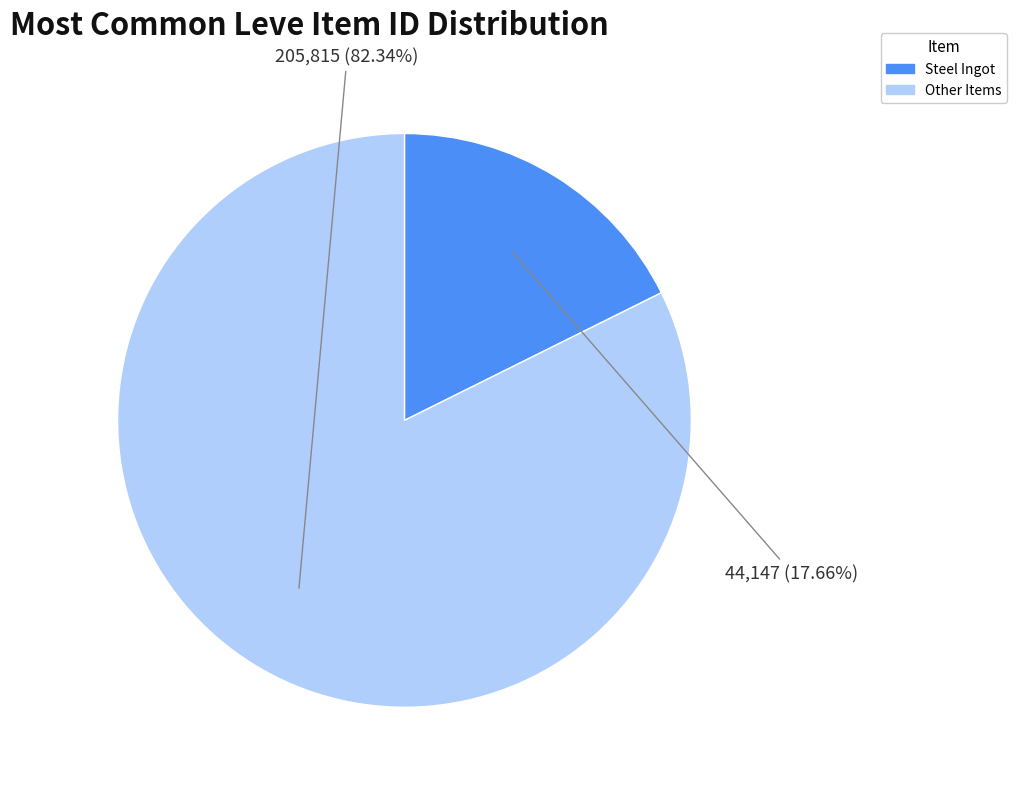

Does any single category account for the majority?

Yes